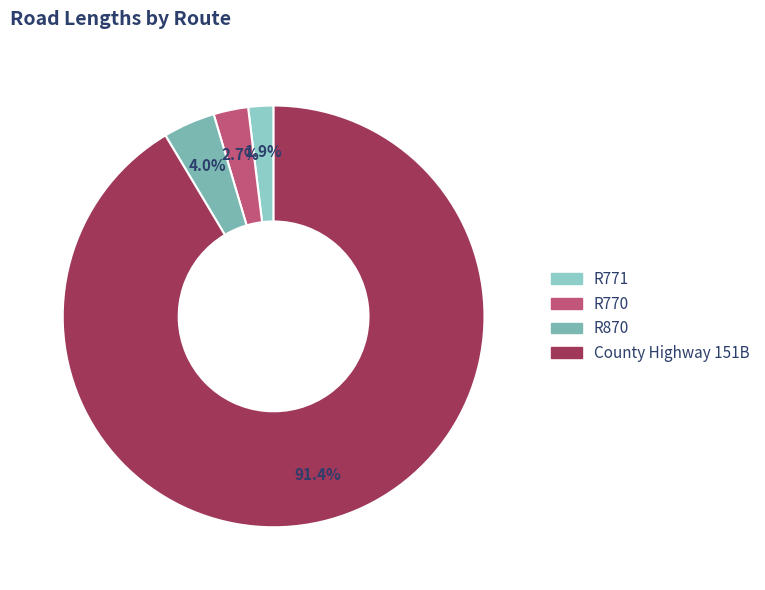

Which slice represents more than half of the pie?

County Highway 151B